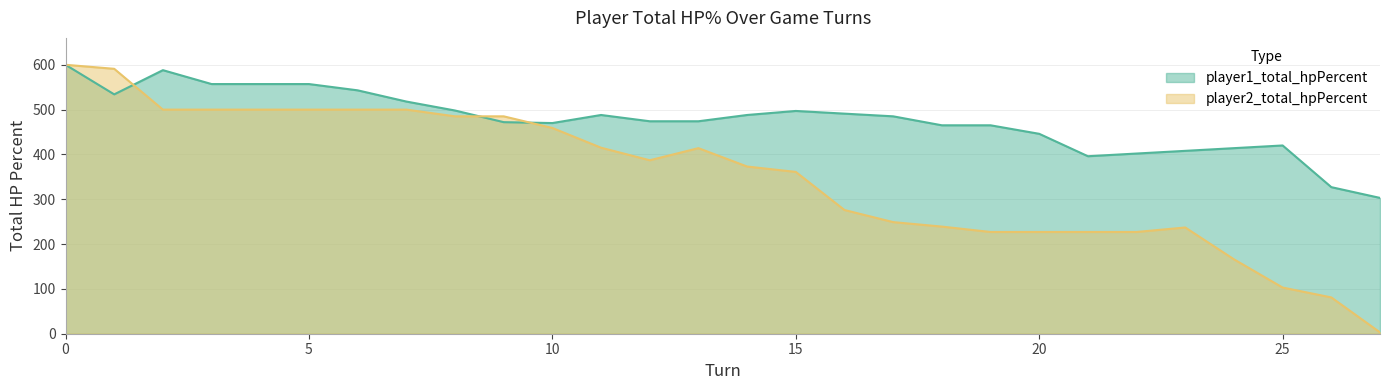

At how many categories does at least one series exceed 476?

15